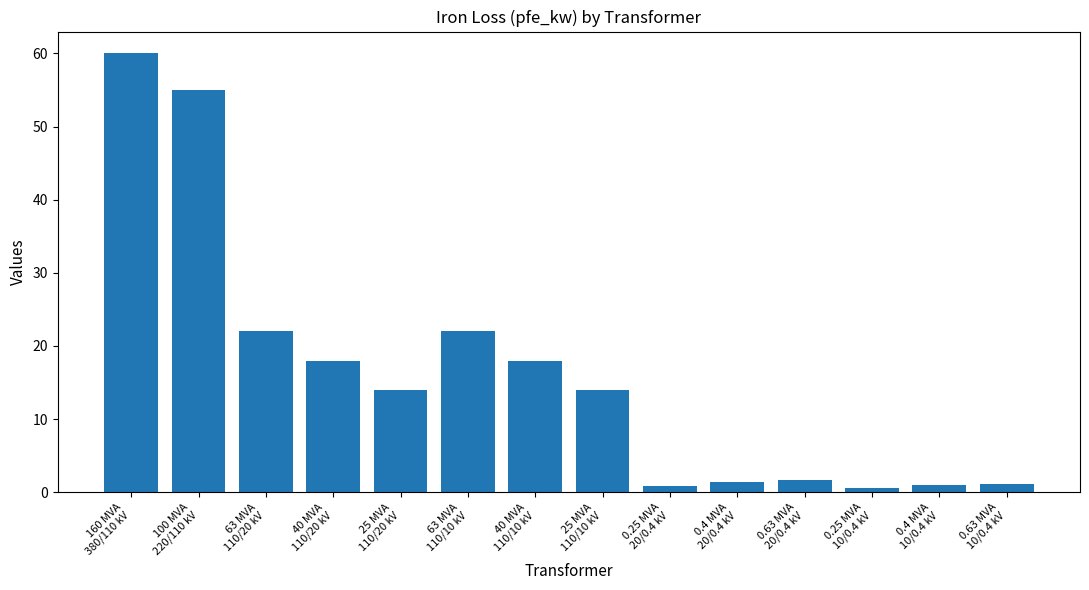

What is the sum of the values at 0.25 MVA
10/0.4 kV and 160 MVA
380/110 kV?

60.6